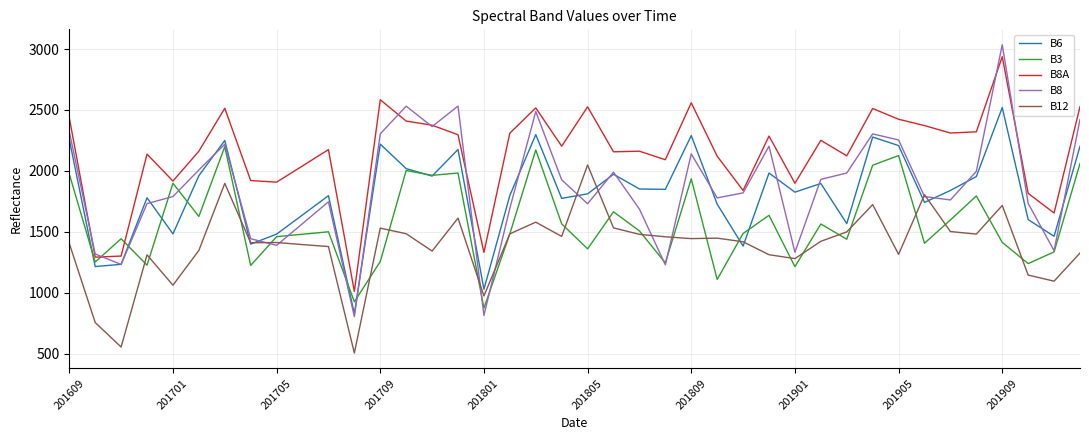

Which series has the widest spread of values?

B8